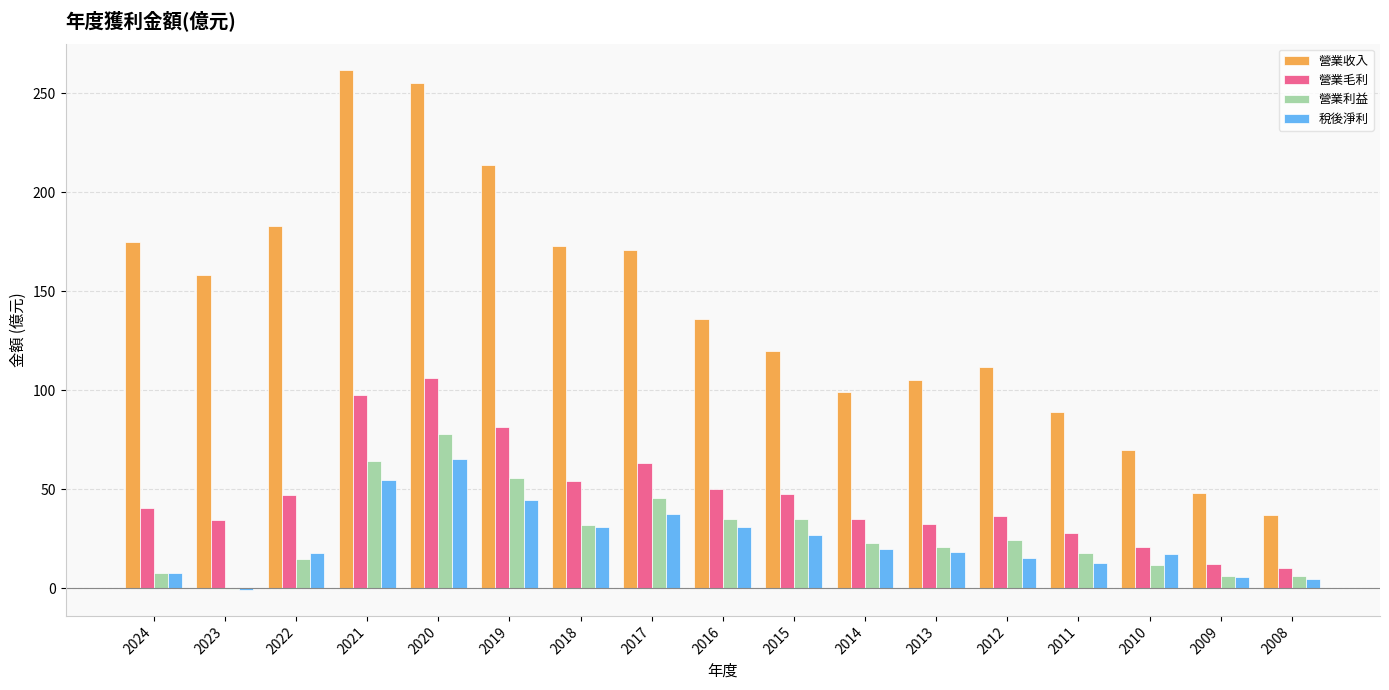

What is the difference between the 營業收入 values at 2020 and 2022?

72.0